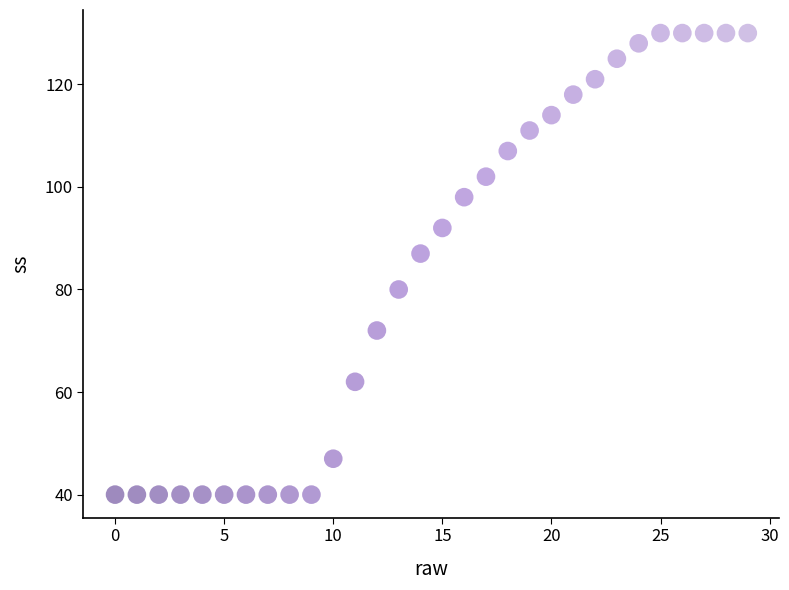

What Y value in the scatter plot is closest to 85?

87